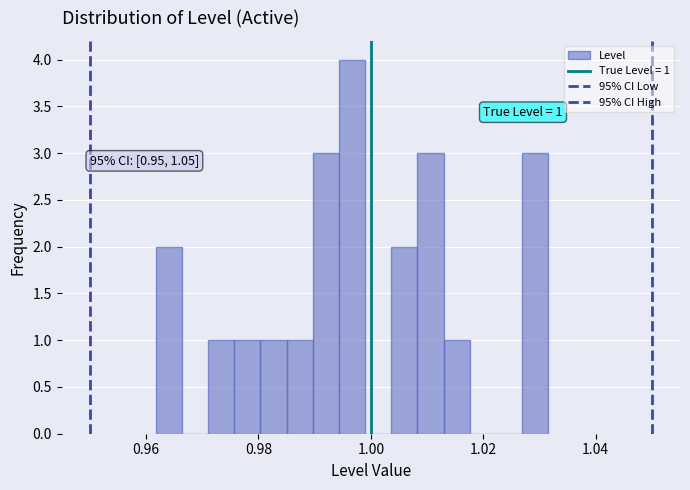

Around what value on the x-axis is the tallest bar? Give the approximate position of its centre, as read against the axis.

0.996